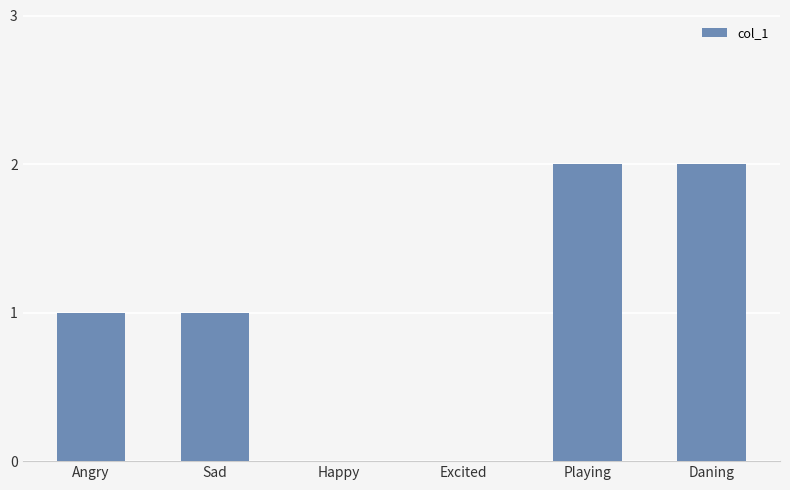

Is it true that the value at Daning is 3?

False